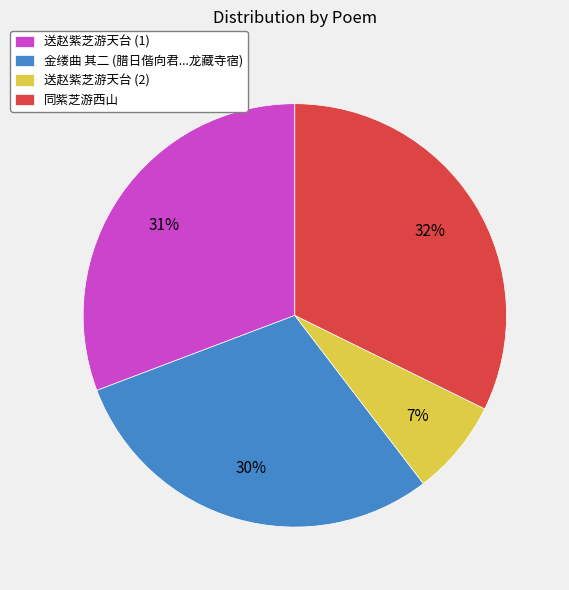

What percentage is the 送赵紫芝游天台 (1) slice, to the nearest percent?

31%